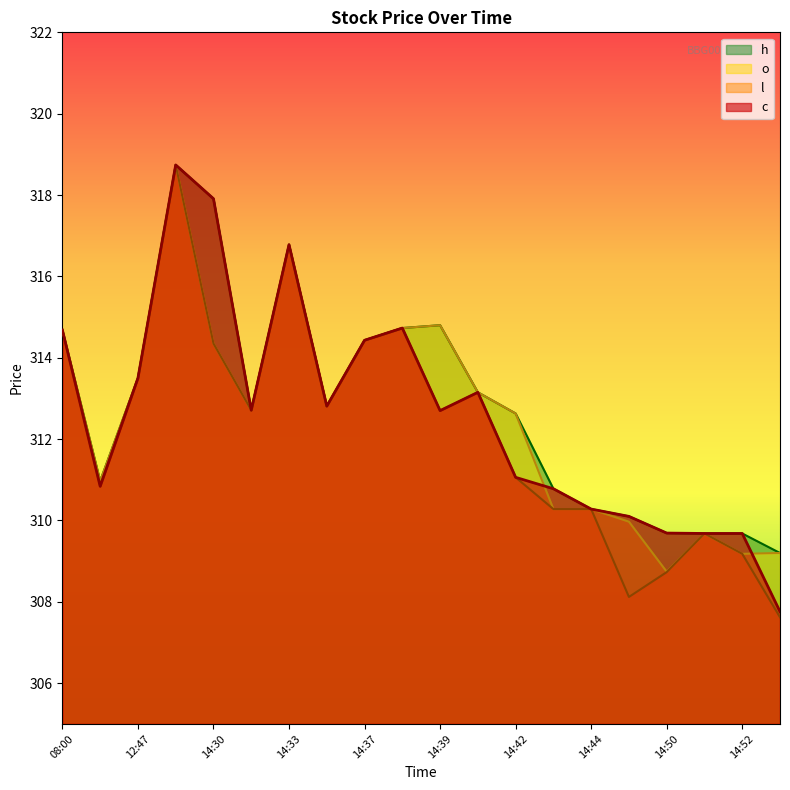

What is the value of the o line point at the 11th from the left?

314.8